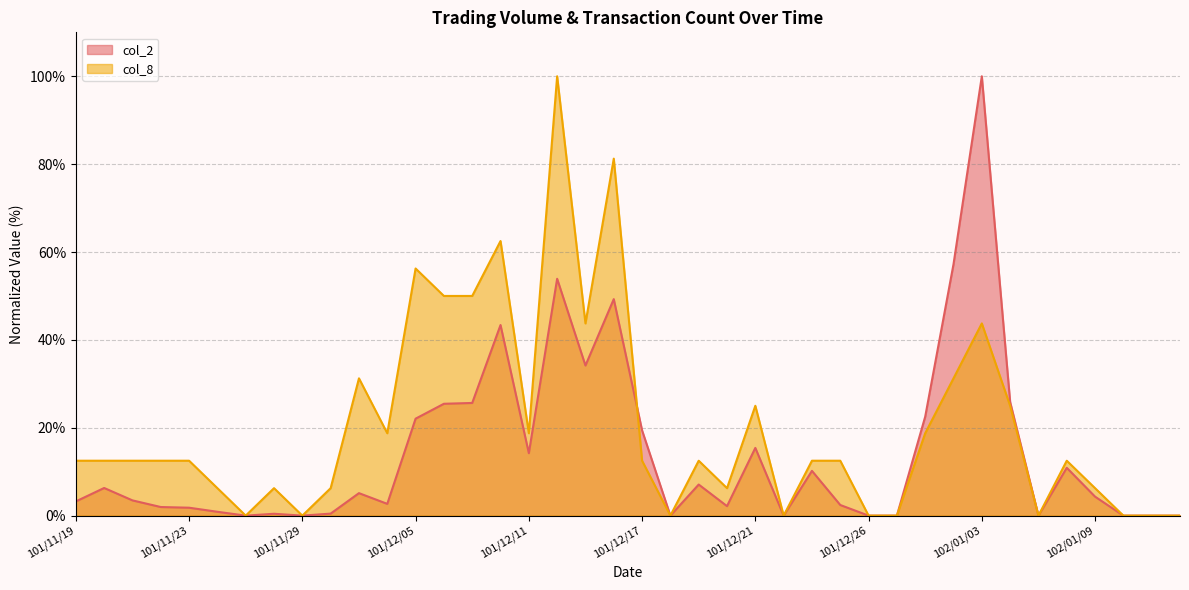

What are all the series names shown in the legend?

col_2, col_8